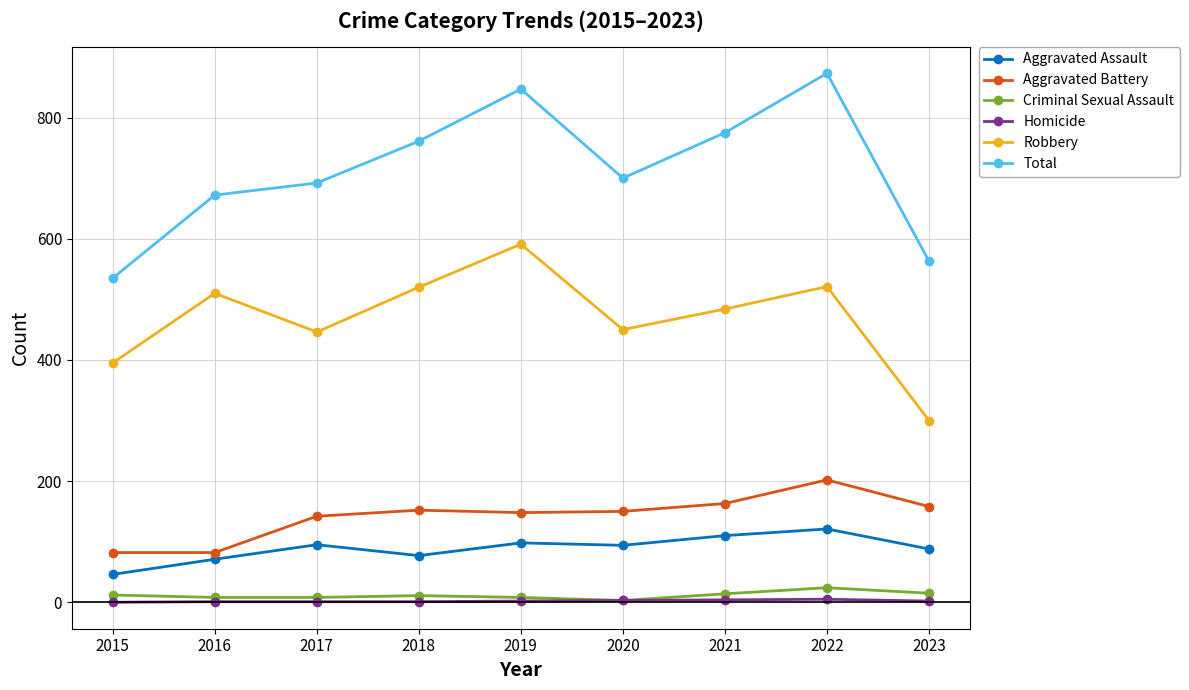

What is the sum of all Homicide values?

19